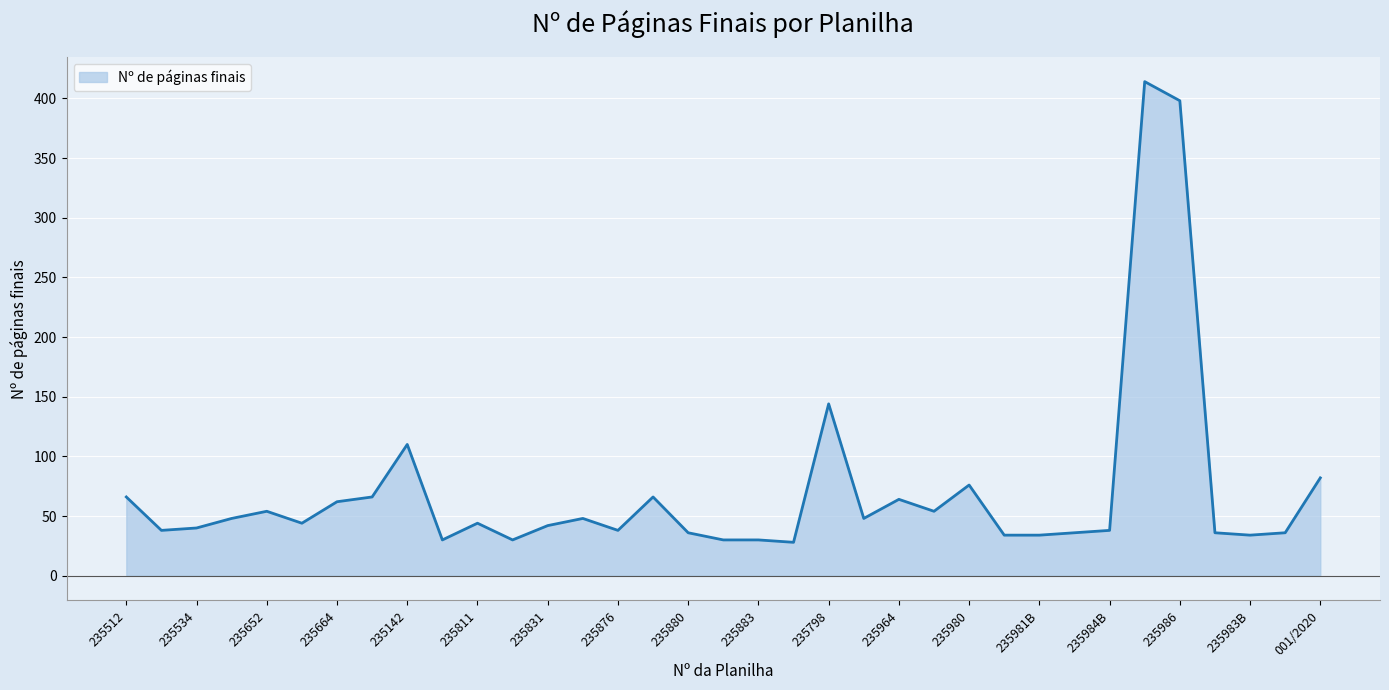

What is the difference between the maximum and minimum values?

386